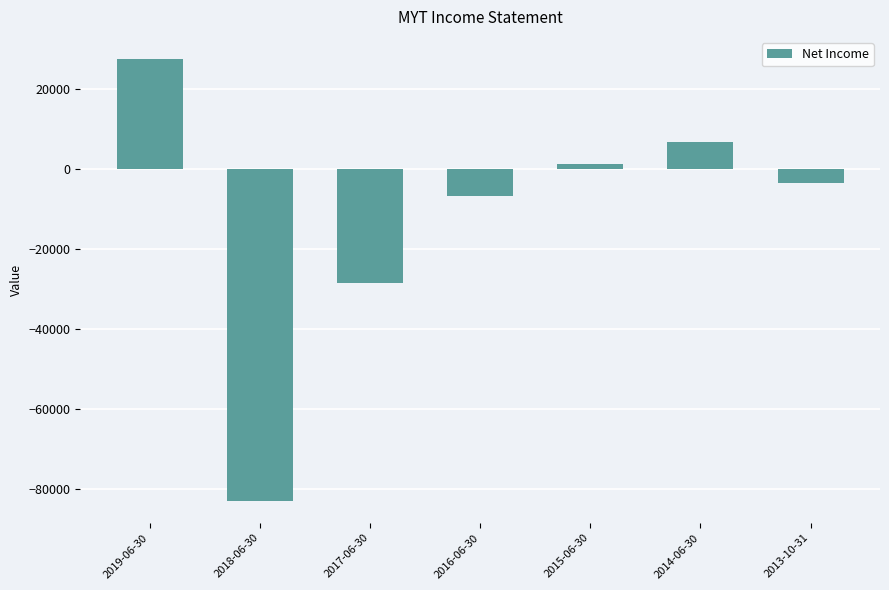

What is the difference between the maximum and second lowest values?

56000